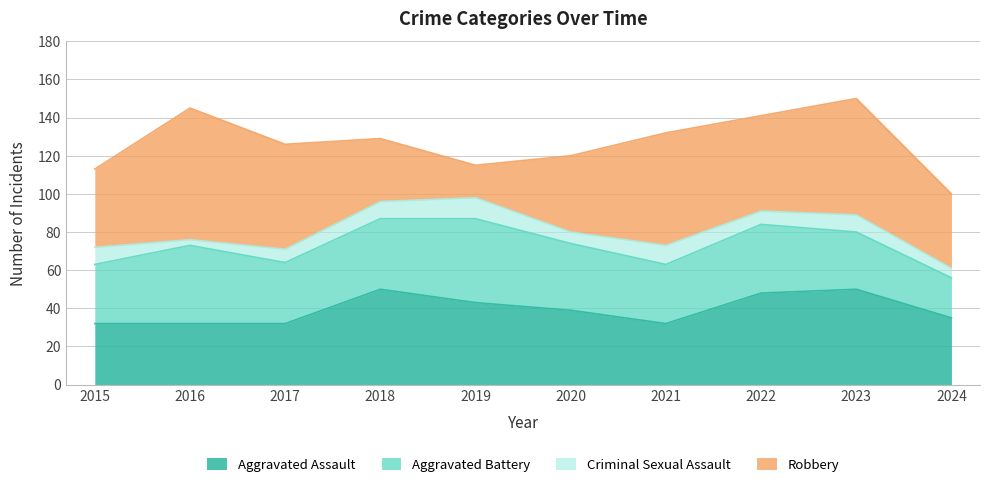

How many intersections are there between Robbery and Aggravated Battery?

2